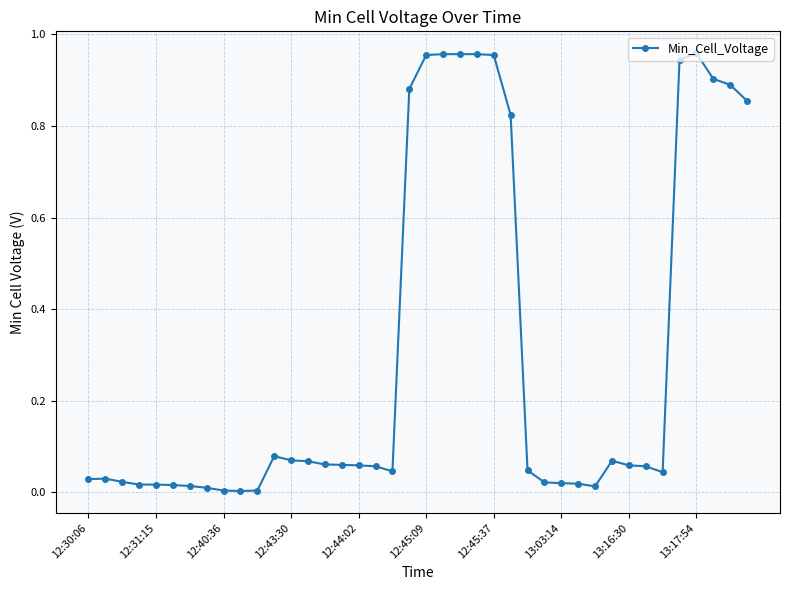

True or false: the data has more than 2 interior local peaks.

True